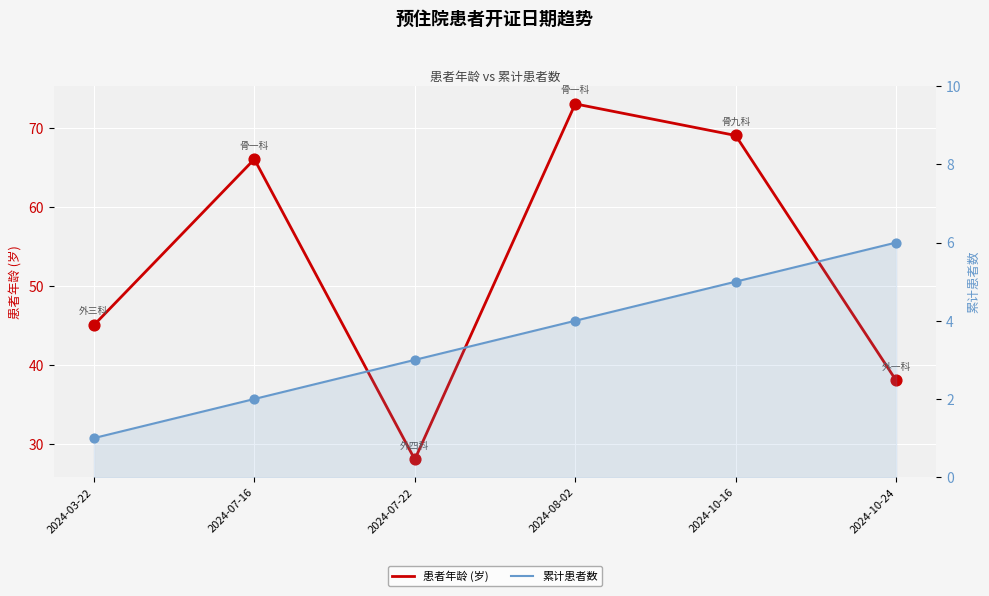

Which series contains the lowest Y value?

累计患者数